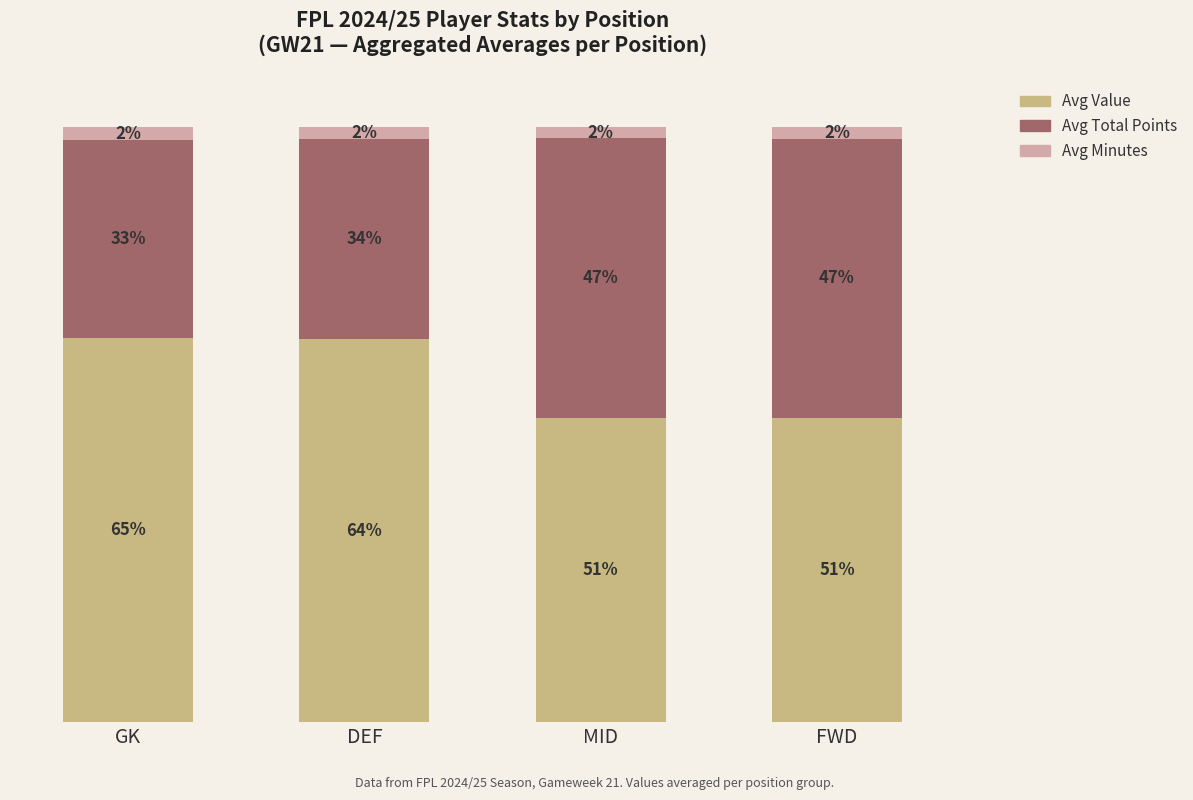

The Value (normalized) series shows 87.7 at FWD. True or false?

False